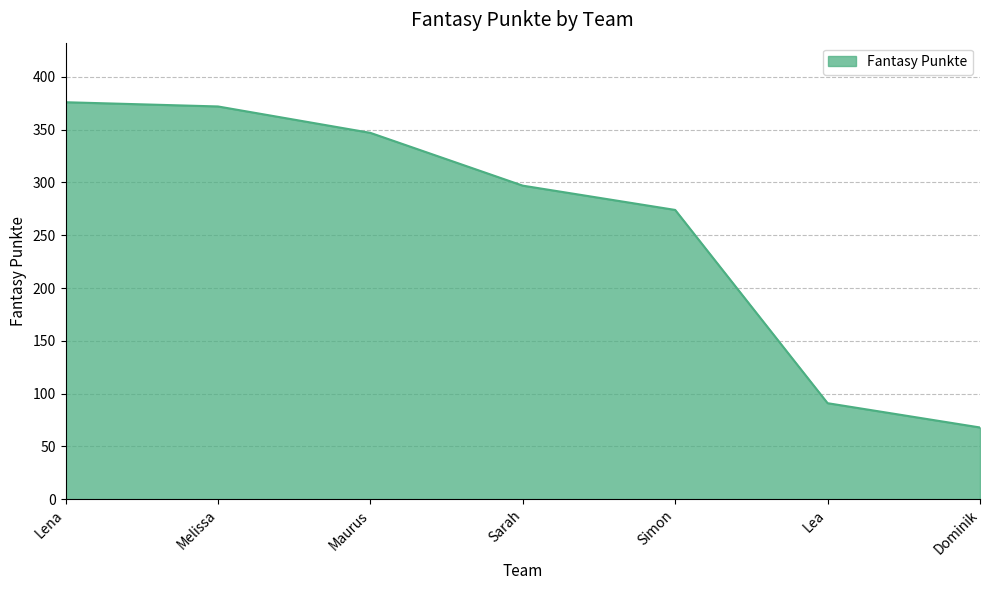

What is the sum of the values at Lea and Lena?

467